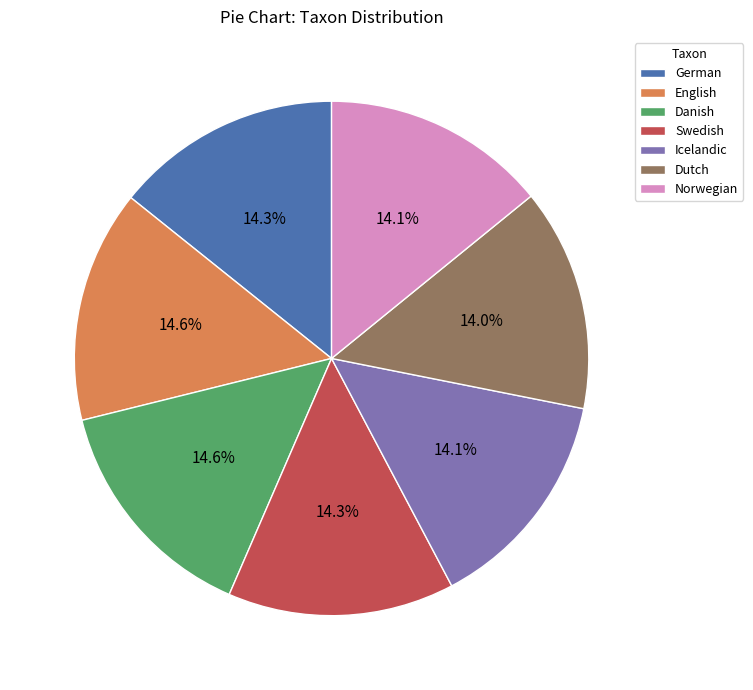

Count the number of slices in the pie.

7